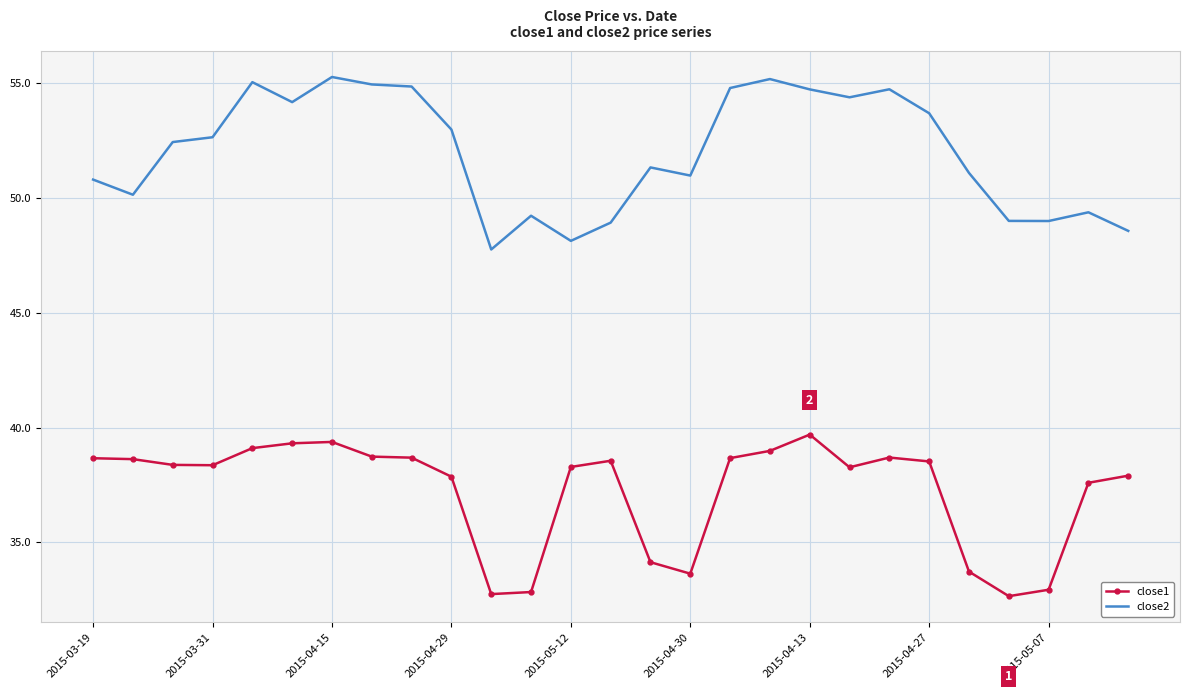

What is the minimum value shown in the chart?

32.7